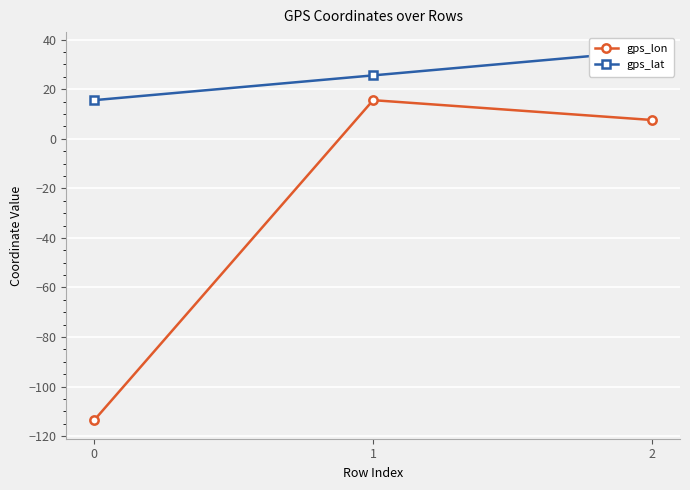

How many values in the gps_lat series exceed 25?

2